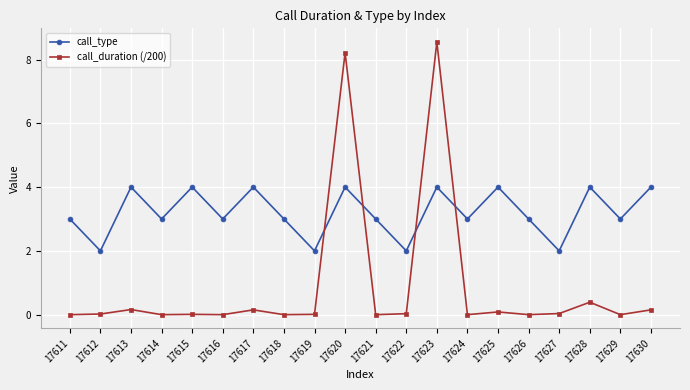

Where is call_duration (/200) nearest to the value 4?

17628